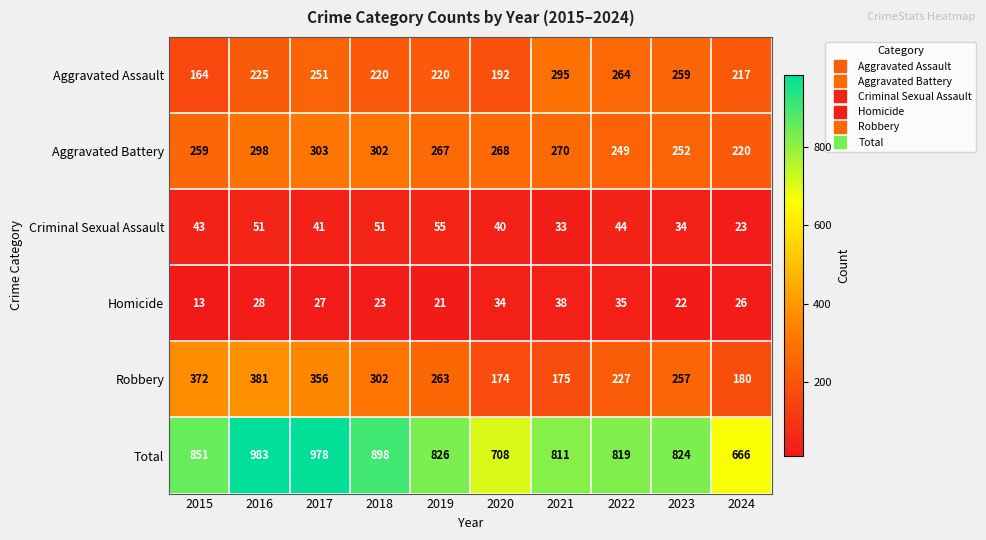

At 2017, list the series in order from smallest to largest.

Homicide, Criminal Sexual Assault, Aggravated Assault, Aggravated Battery, Robbery, Total